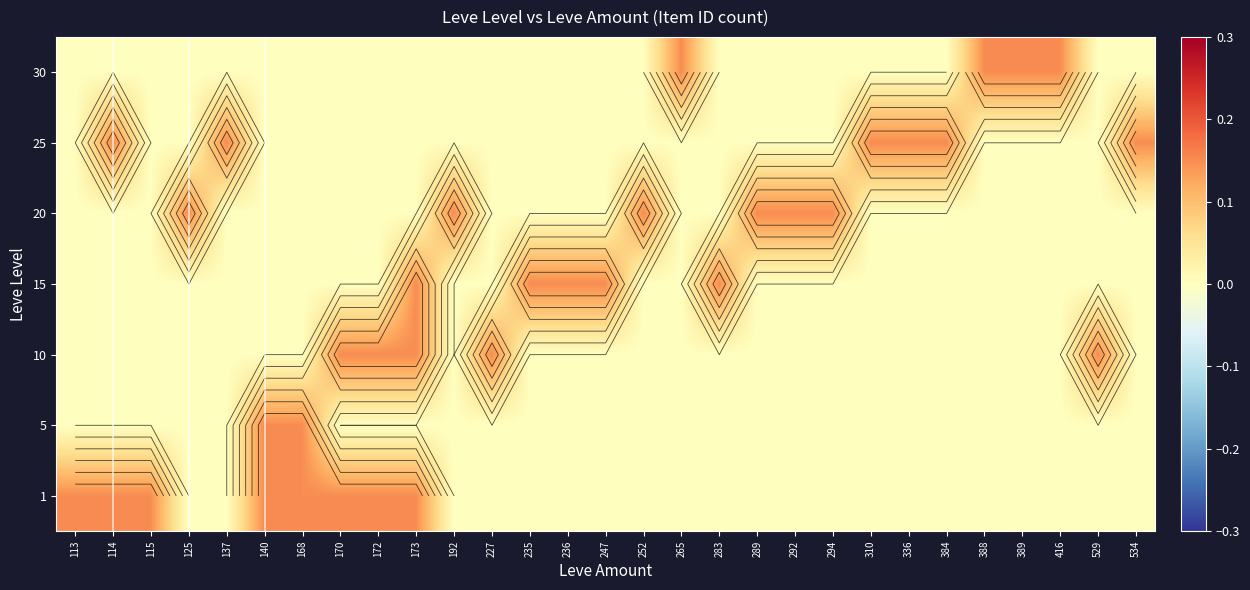

What is the spread (max minus min) of values at 247?

0.1